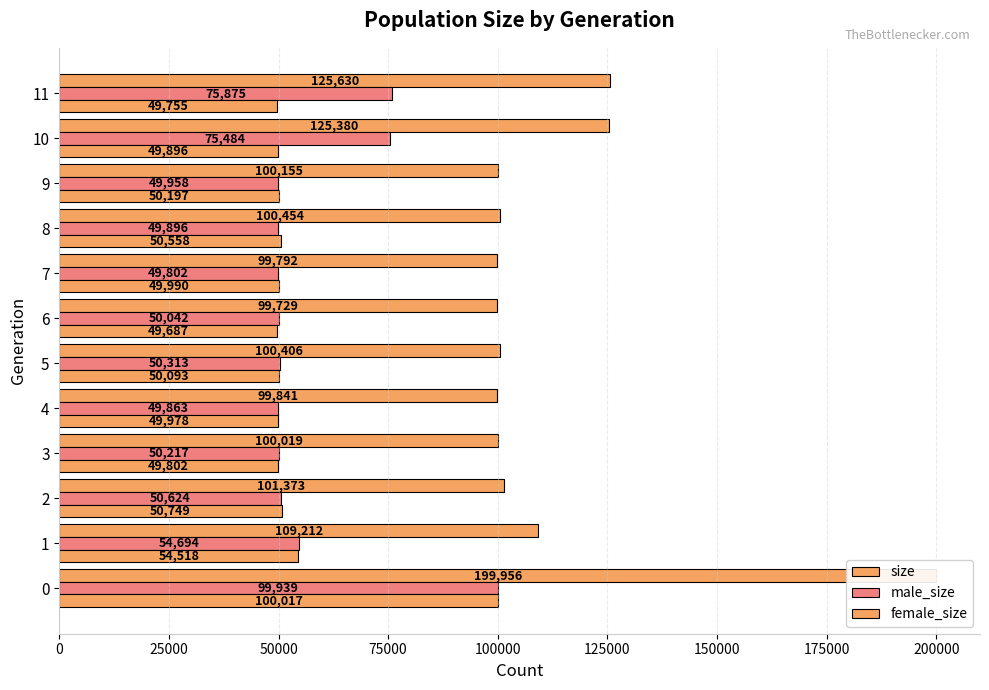

Are the bars horizontal?

Yes